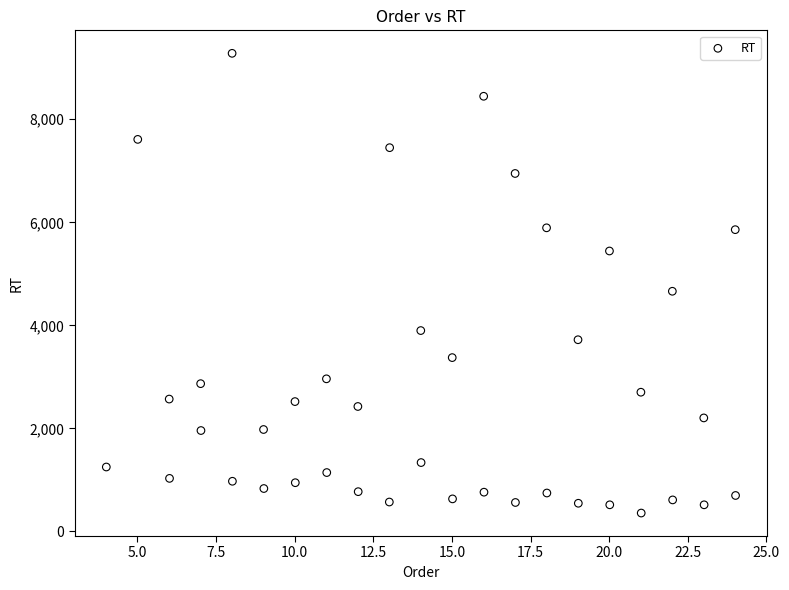

What is the range of Y values (max minus min)?

8926